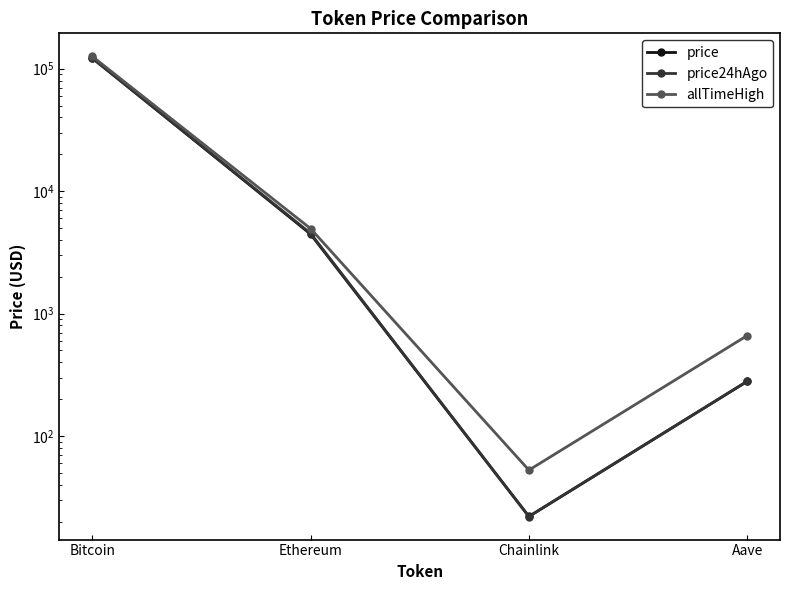

What is the label of the 1st point from the right?

Aave